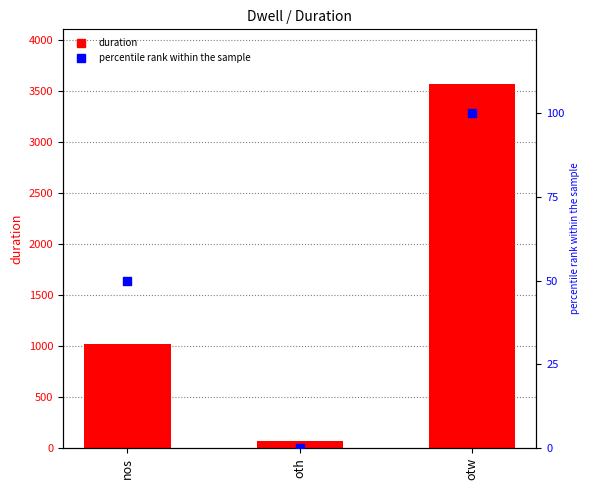

What is the total value across all series at otw?

3666